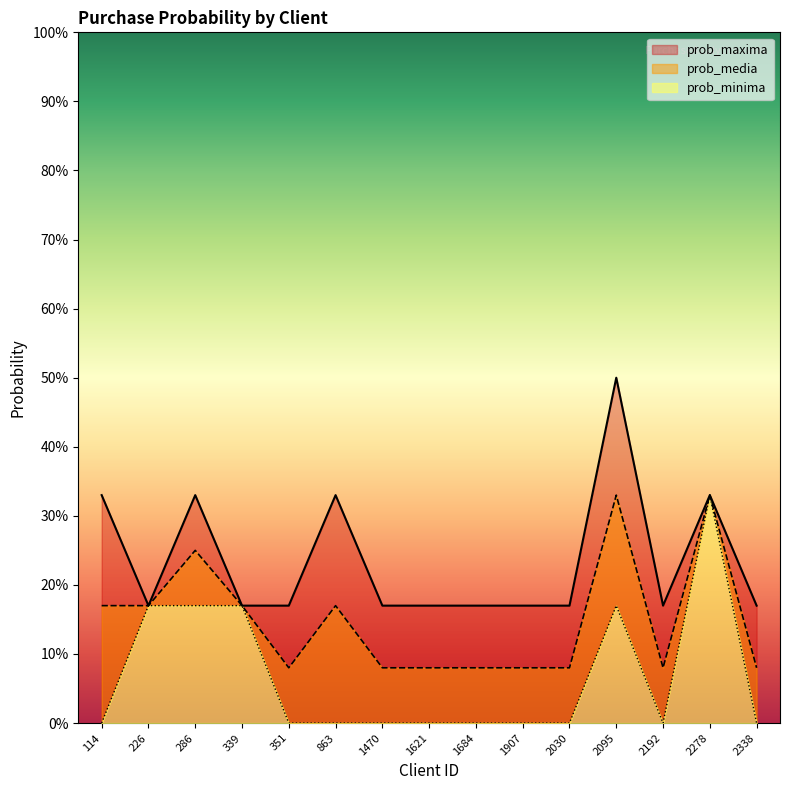

What is the value of the prob_media point at the 12th from the left?

0.3